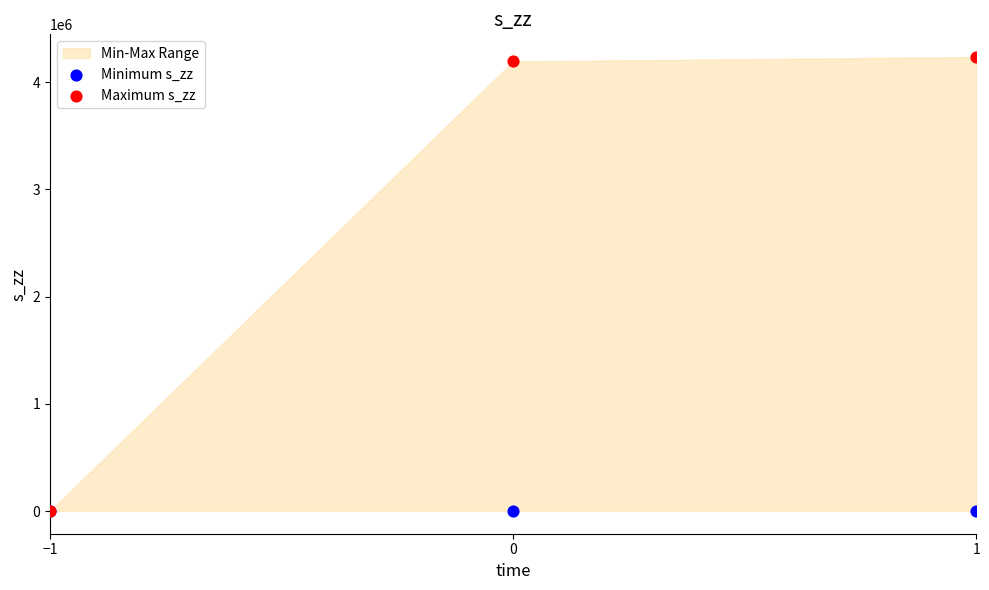

Which series contains the lowest Y value?

Minimum s_zz